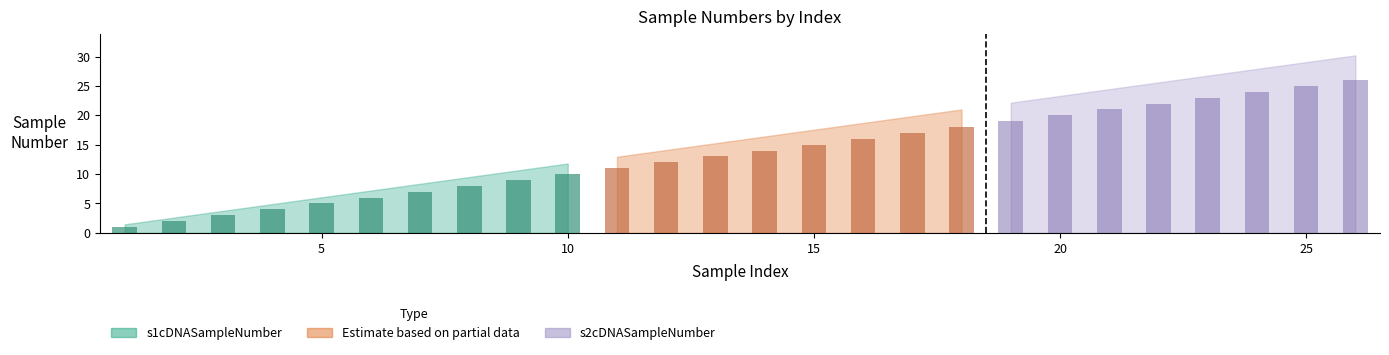

What is the minimum value shown in the chart?

1